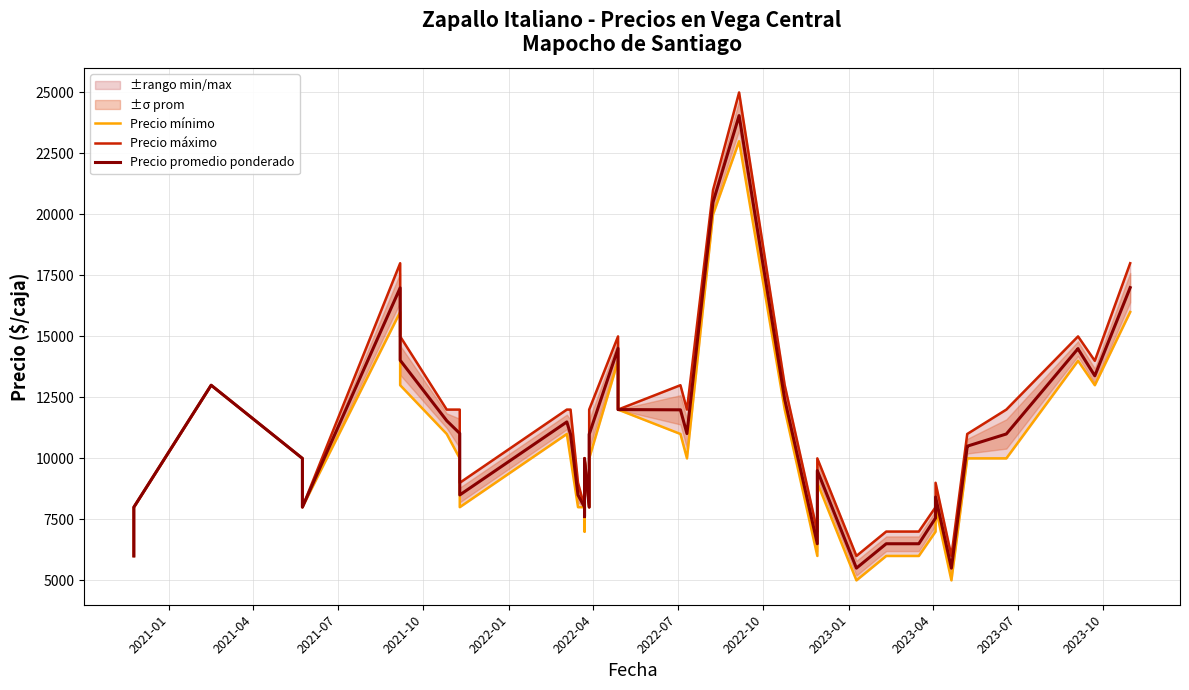

Reading left to right, extract all data points from this chart.

Precio mínimo: 6000	8000	13000	10000	8000	16000	13000	11000	10000	8000	11000	10000	8000	8000	7000	10000	8000	10000	14000	12000	11000	10000	20000	23000	12000	6000	9000	5000	6000	6000	7000	8000	5000	10000	10000	10000	14000	14000	13000	16000
Precio máximo: 6000	8000	13000	10000	8000	18000	15000	12000	12000	9000	12000	12000	9000	8000	8000	10000	8000	12000	15000	12000	13000	12000	21000	25000	13000	7000	10000	6000	7000	7000	8000	9000	6000	11000	11000	12000	15000	15000	14000	18000
Precio promedio ponderado: 6000	8000	13000	10000	8000	16990	14023	11545	11023	8500	11494	10987	8500	8000	7615	10000	8000	10987	14508	12000	11990	11016	20500	24052	12417	6500	9500	5500	6500	6500	7556	8417	5500	10488	10500	11000	14500	14485	13385	17000